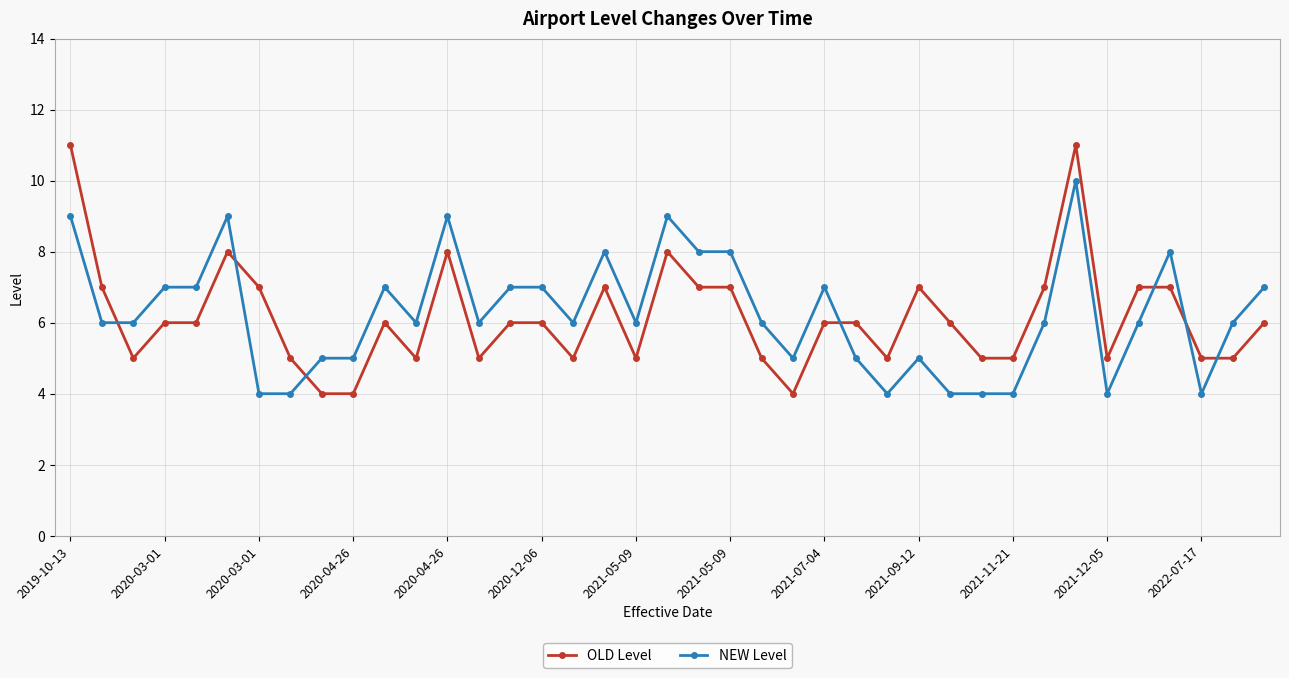

Rank the series by their maximum value, from lowest to highest.

NEW Level, OLD Level